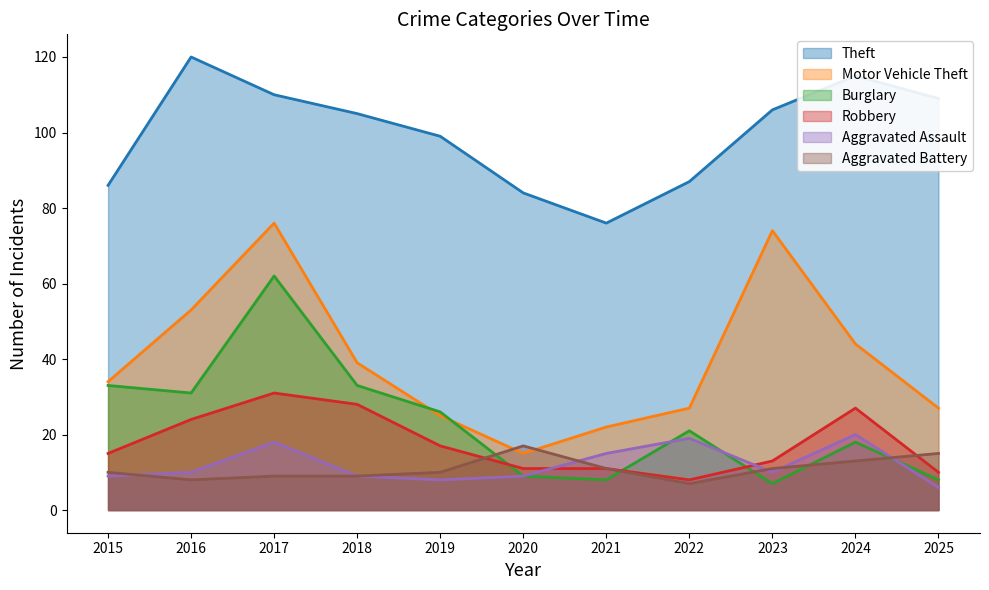

At which category does Motor Vehicle Theft reach its first local valley?

2020